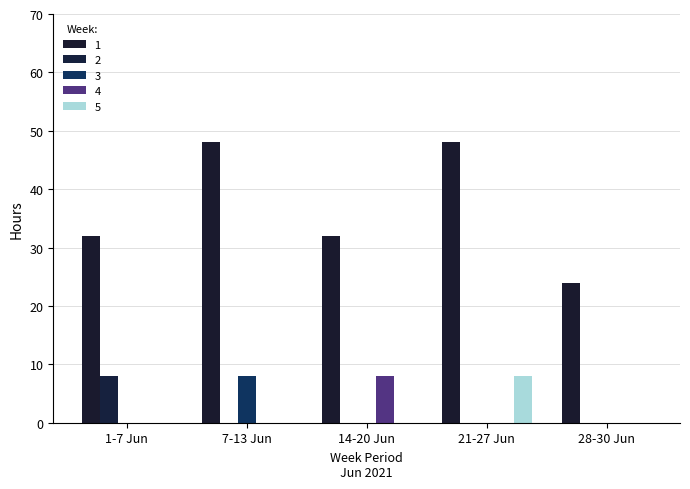

What is the total value across all series at 1-7 Jun?

40